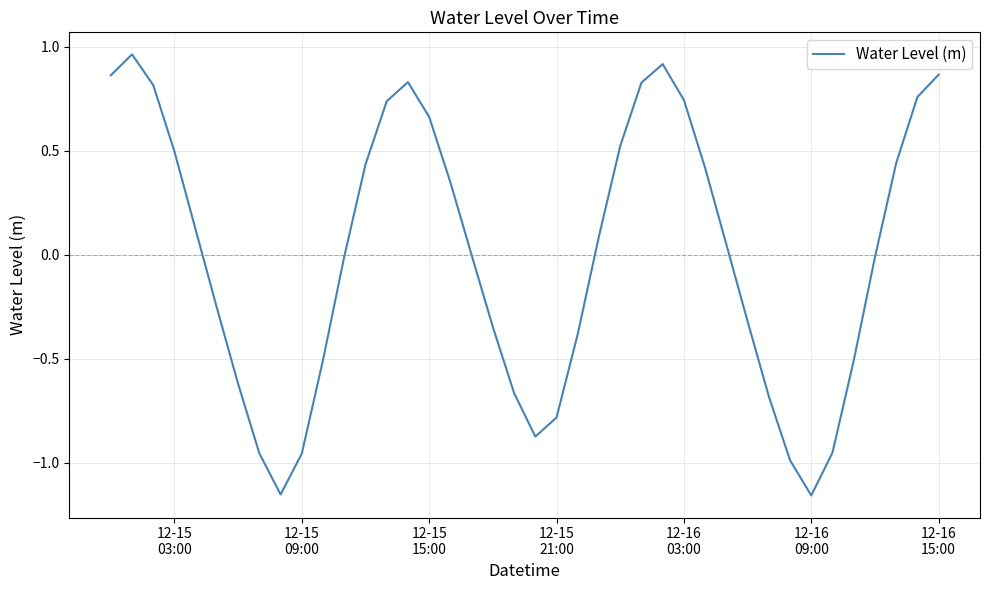

How many lines are shown in the chart?

1